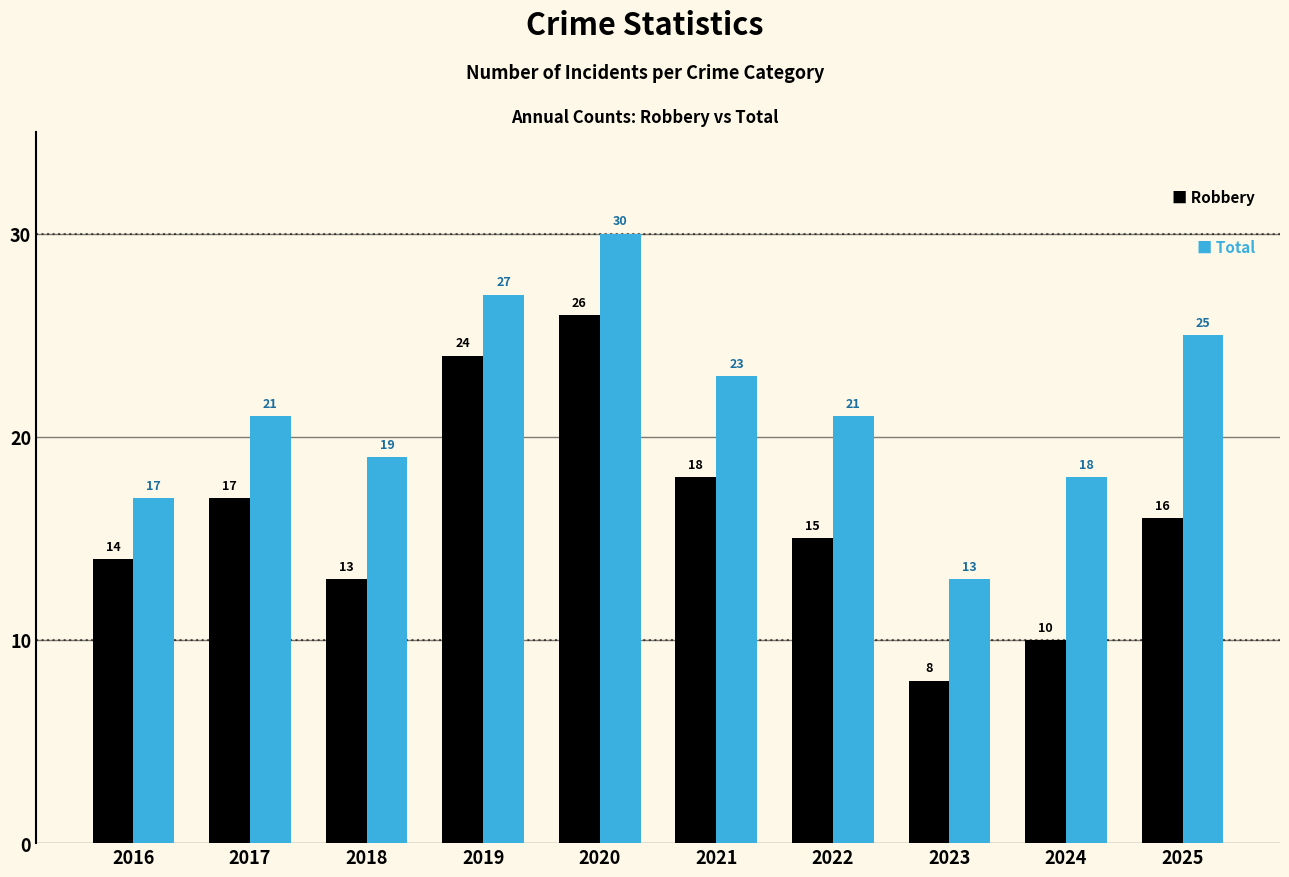

What is the maximum value shown in the chart?

30